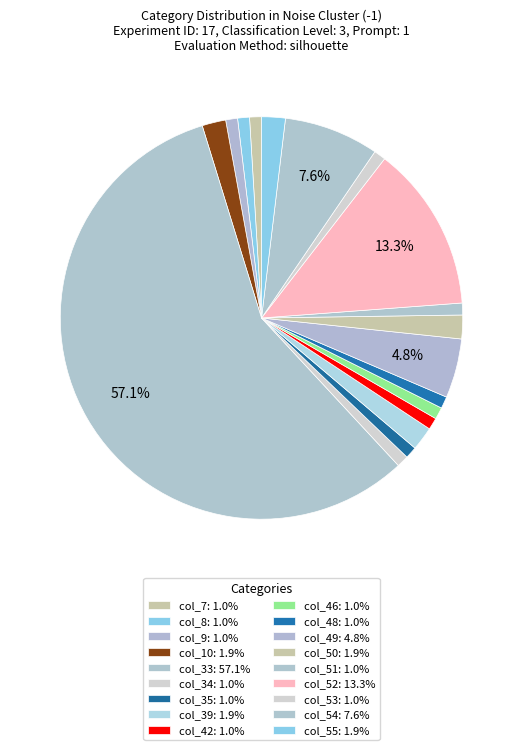

How many segments does this pie chart have?

18